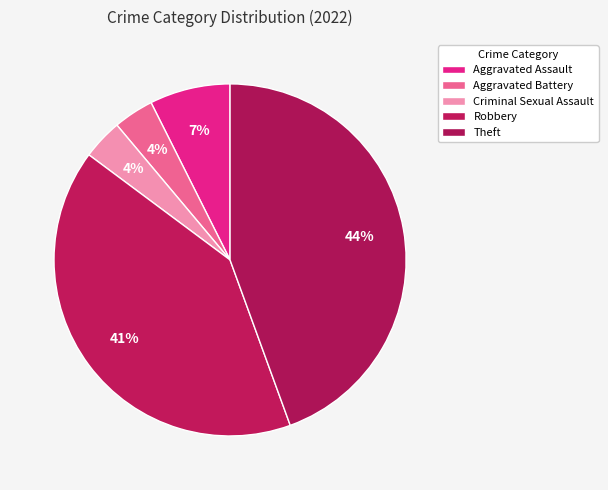

What is the ratio of the value at Criminal Sexual Assault to the value at Aggravated Battery?

1.0